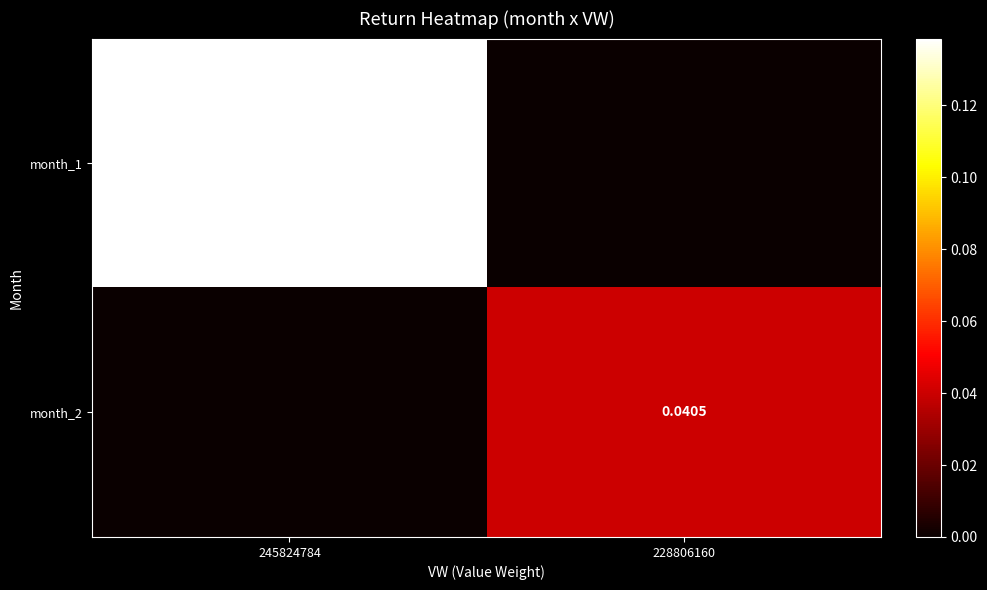

Is the value of month_2 at 228806160 greater than the value of month_1 at 245824784?

No